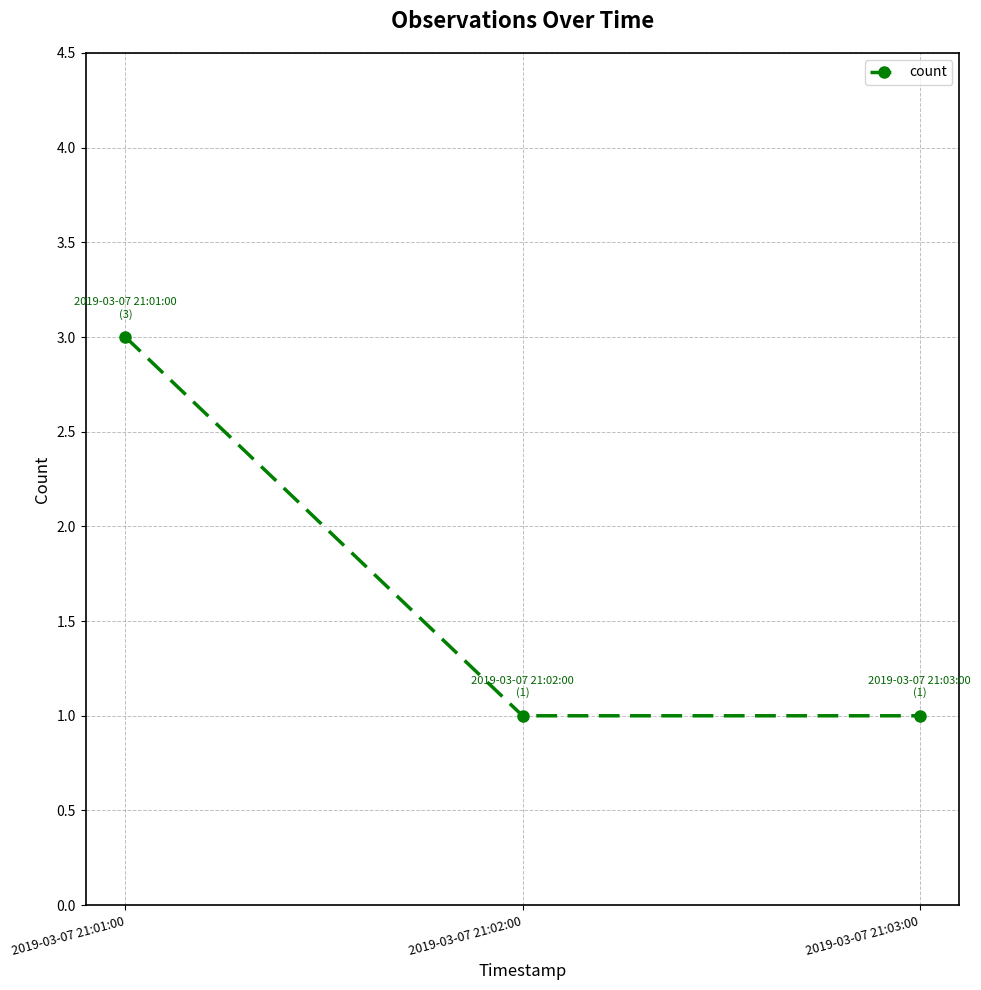

At which category does the chart reach its peak across all series?

2019-03-07 21:01:00